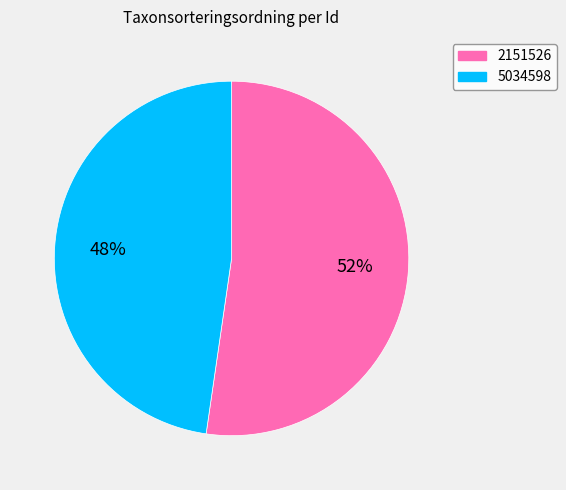

To the nearest percent, what portion does 5034598 represent?

48%